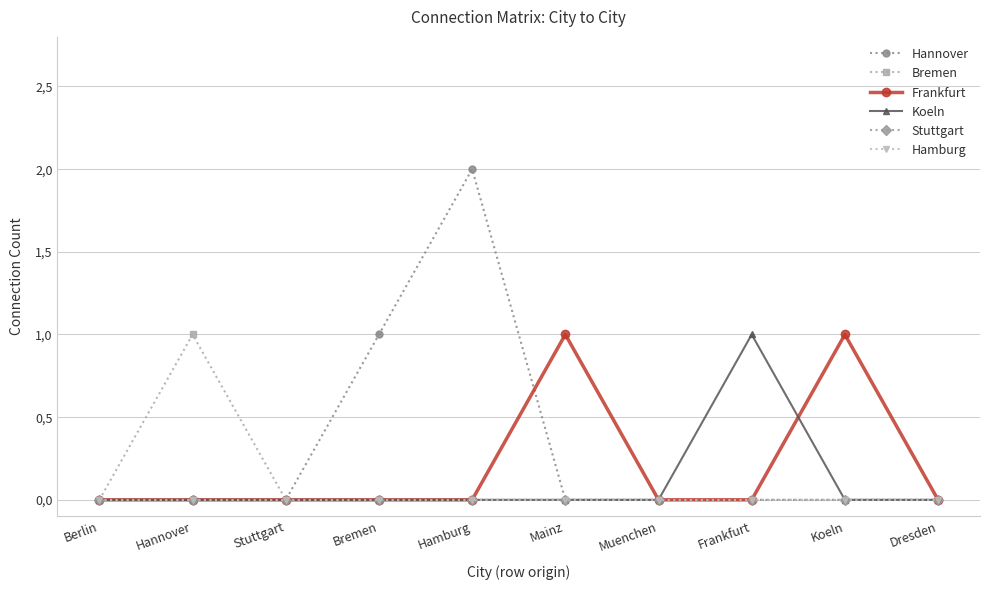

Does the chart have visible grid lines?

Yes